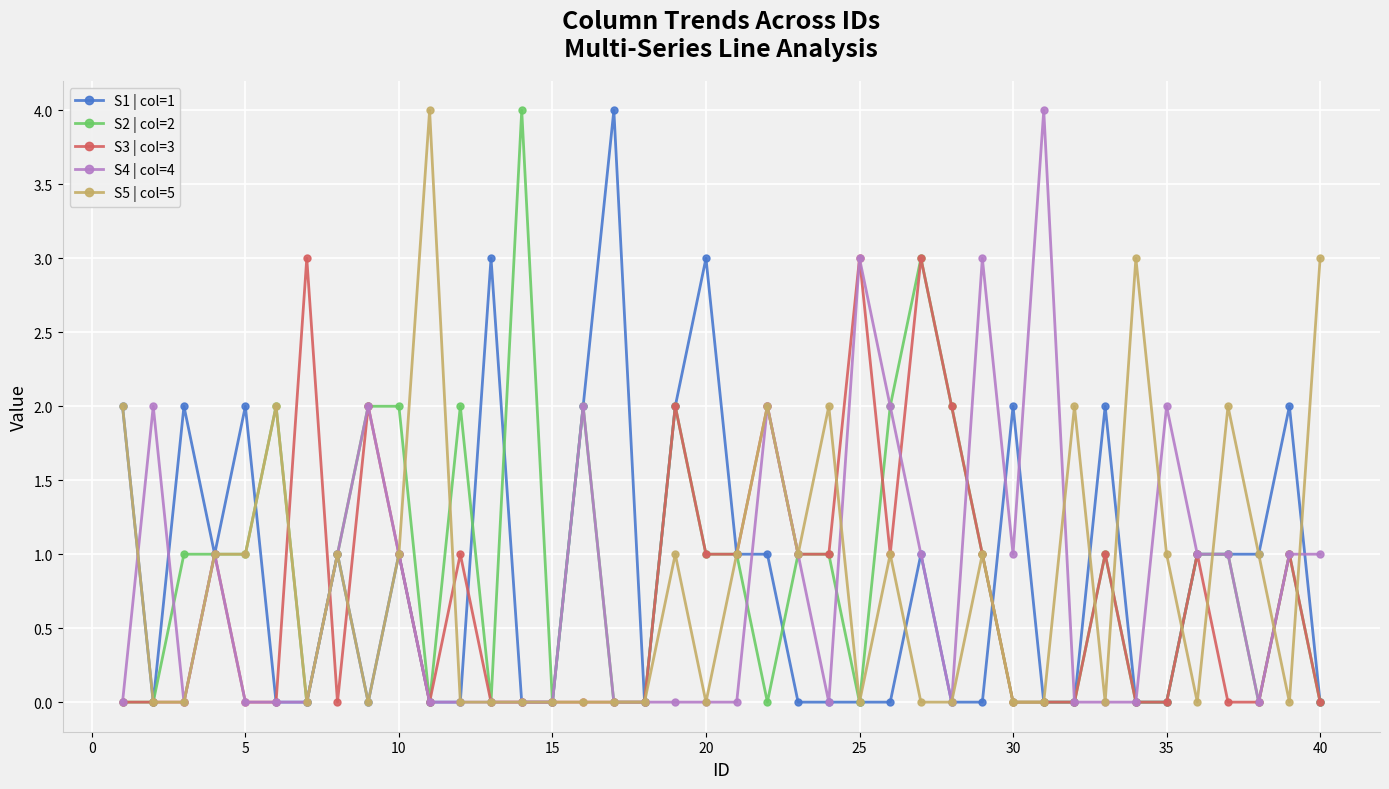

True or false: S1 | col=1 has more than 0 points higher than both neighbors.

True